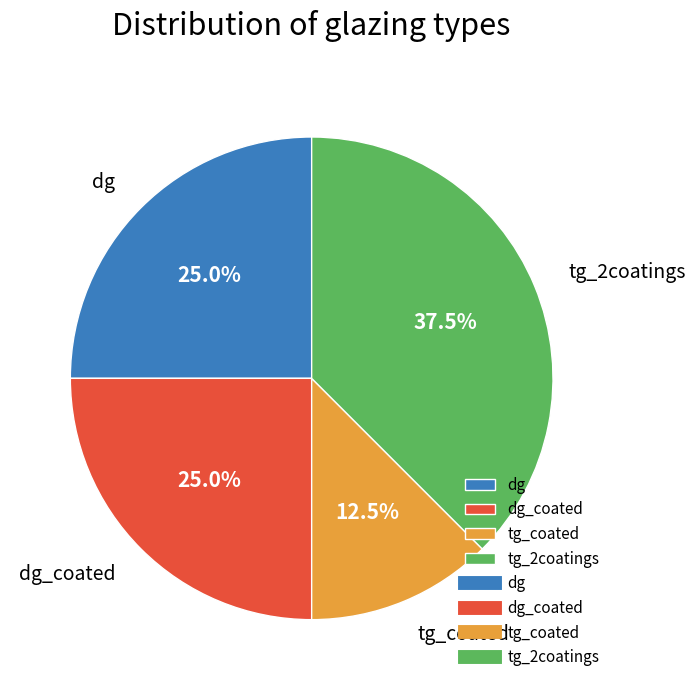

Is there a majority slice in this chart?

No